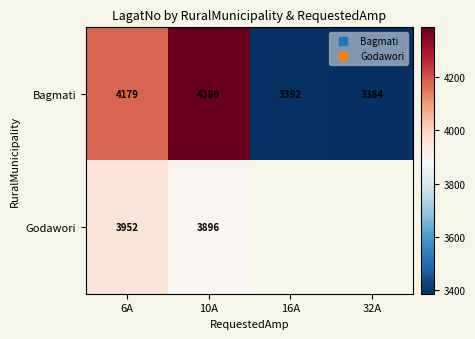

The Bagmati series shows 6345.3 at 10A. True or false?

False